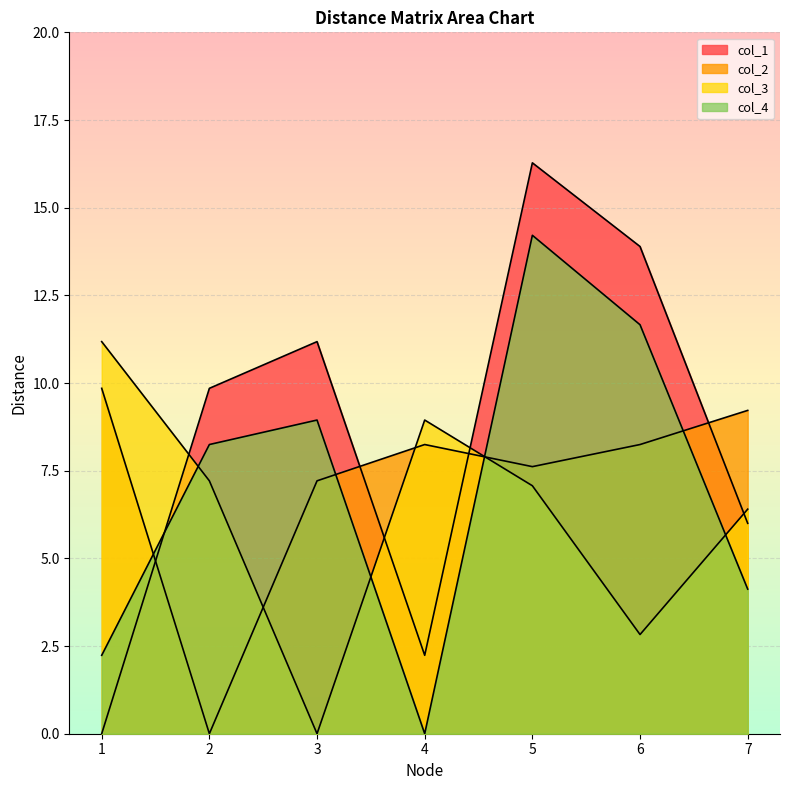

Where does the col_3 series first go above 7?

1